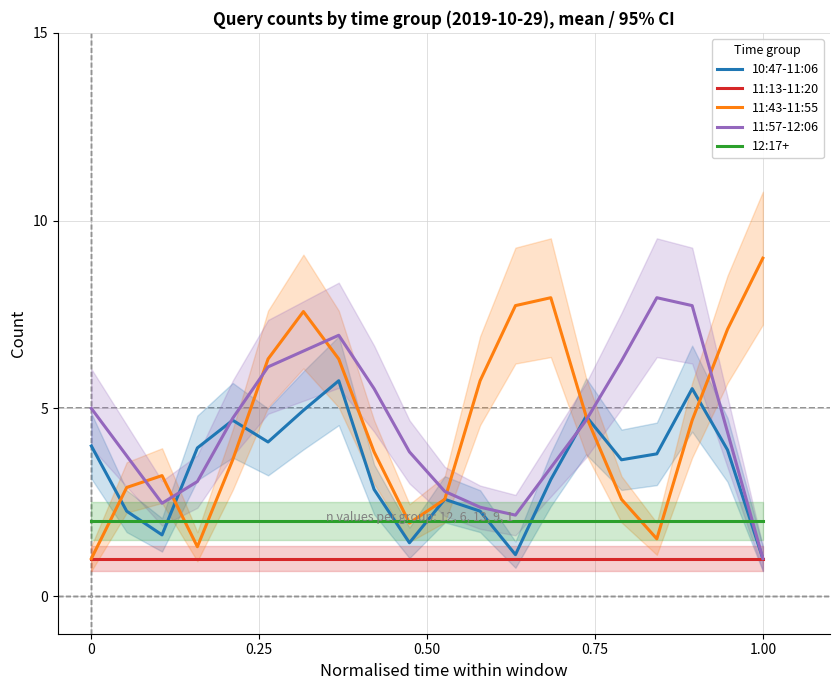

Which series has the largest total across all categories?

11:43-11:55